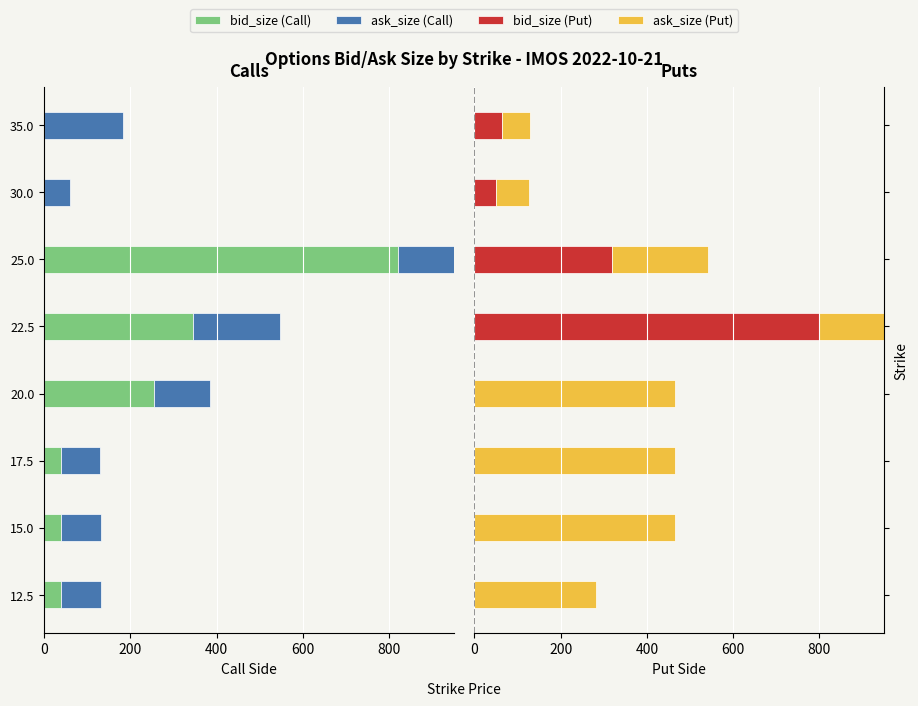

How many bars are there in each group?

4